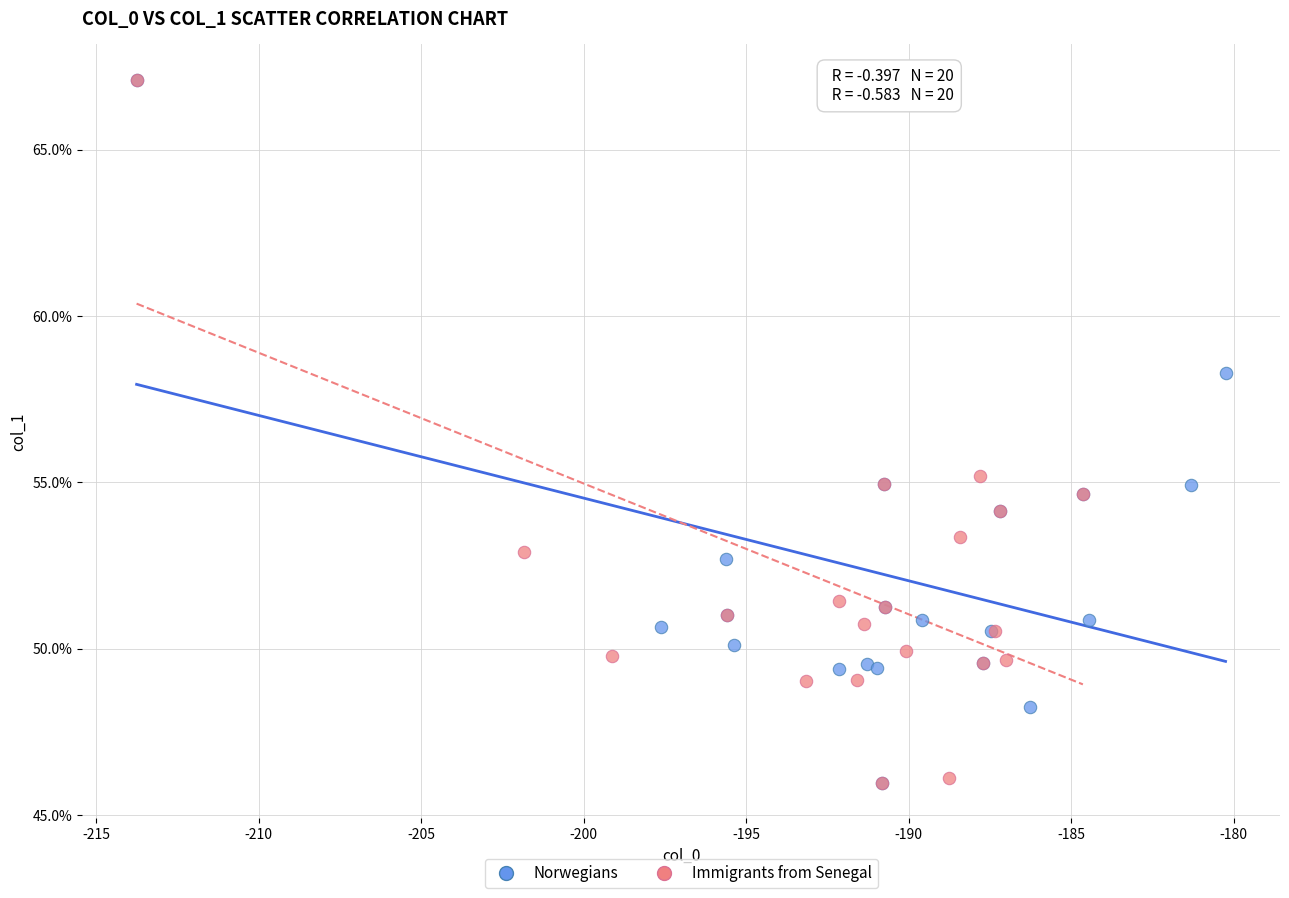

What are all the series names shown in the legend?

Norwegians, Immigrants from Senegal